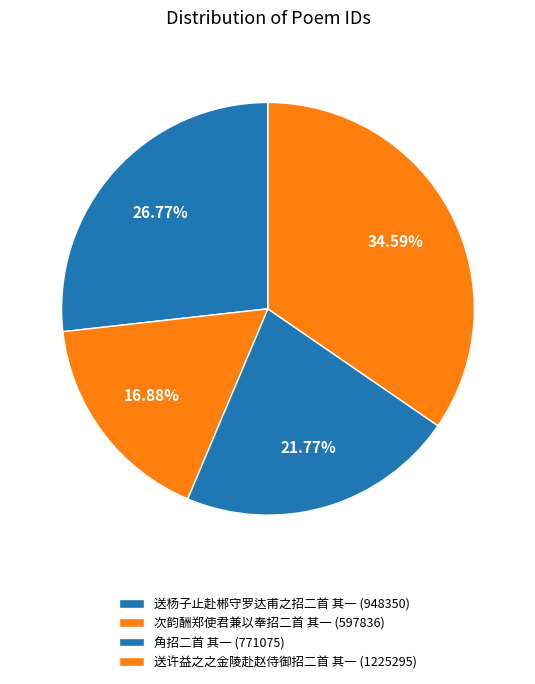

Is it true that 角招二首 其一 is 29% of the pie?

False